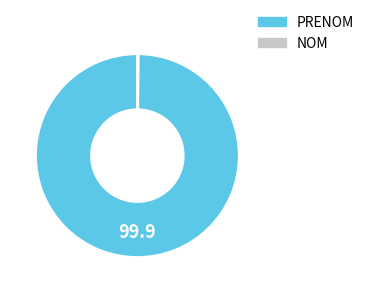

Is there any slice that represents more than half of the pie?

Yes